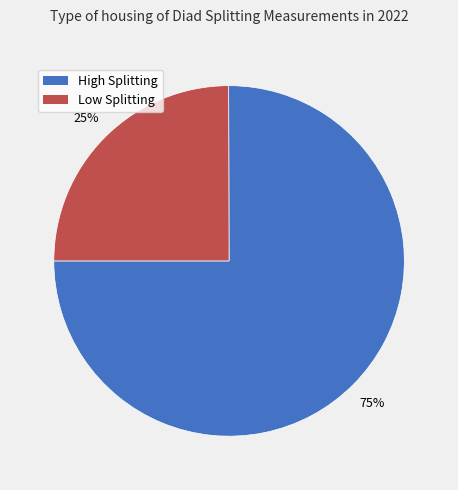

Is the sum of Low Splitting and High Splitting greater than half?

Yes